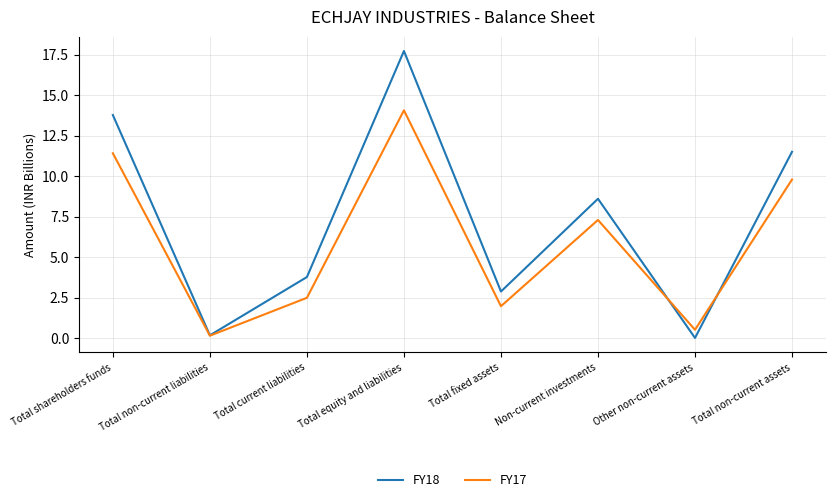

Rank the series by their average value, from highest to lowest.

FY18, FY17